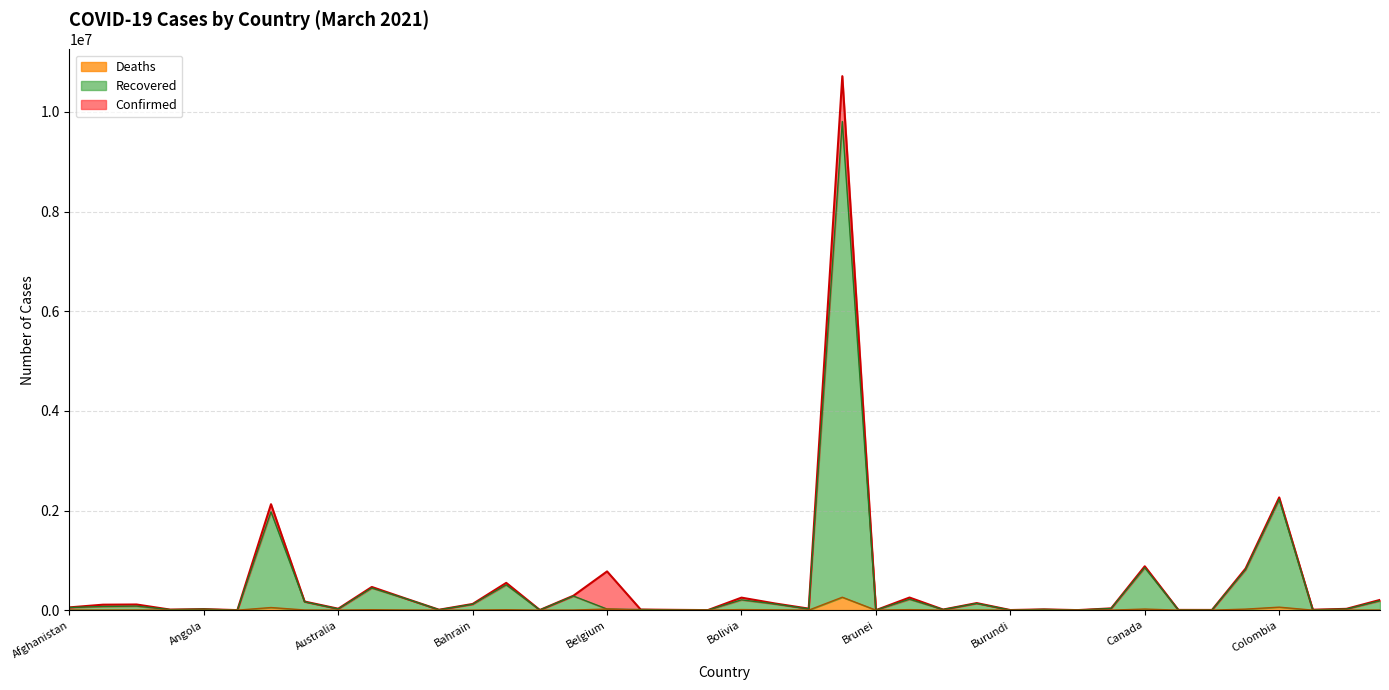

True or false: Confirmed (line) and Recovered top (line) intersect in this chart.

False